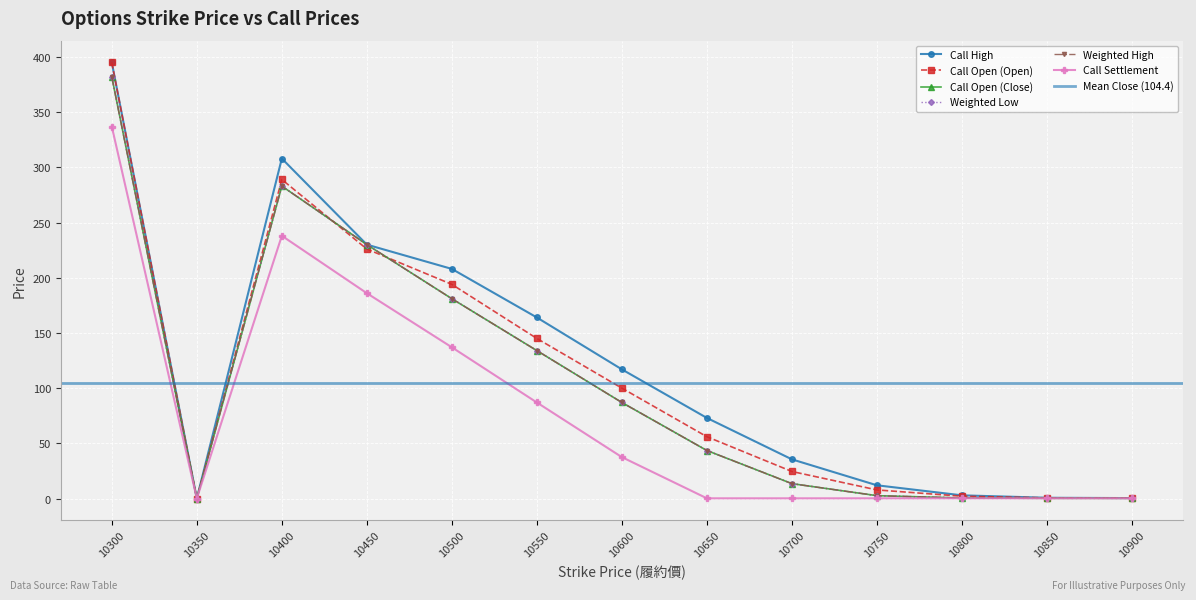

How many series are shown in this chart?

6